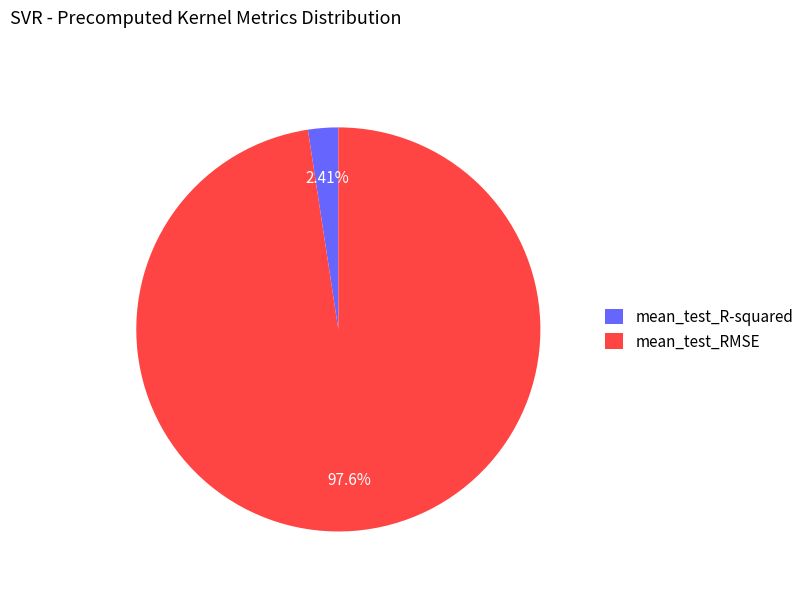

To the nearest percent, what is the difference between the mean_test_RMSE and mean_test_R-squared slice percentages?

95%